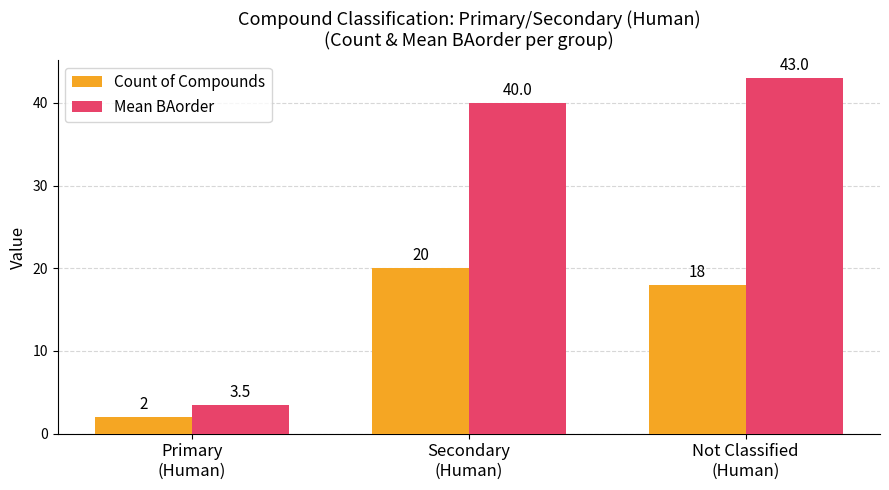

What is the label of the 1st bar from the right?

Not Classified
(Human)